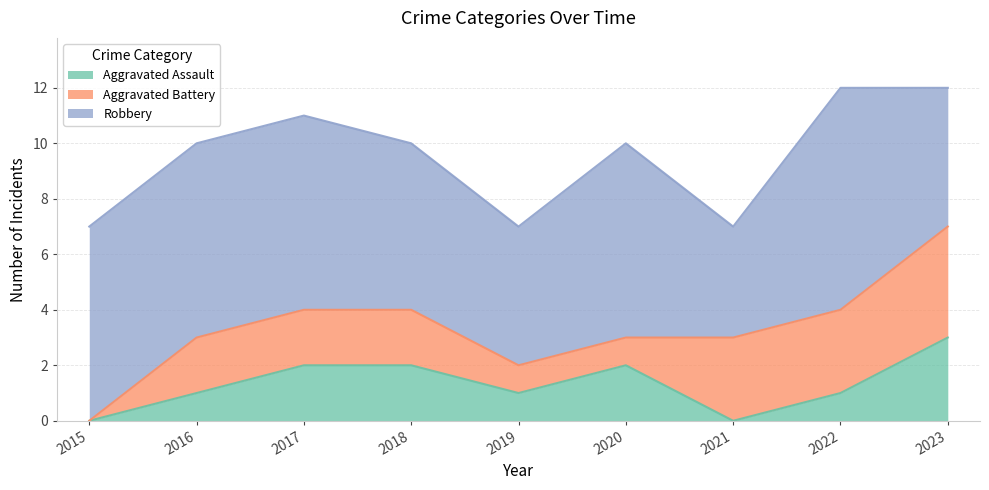

List the labels in order of Aggravated Assault value, smallest first.

2015, 2021, 2016, 2019, 2022, 2017, 2018, 2020, 2023